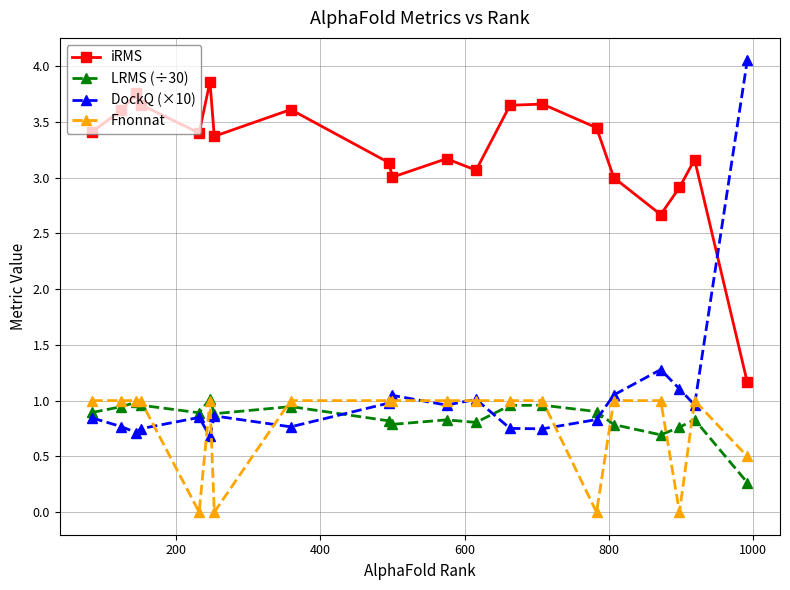

Which series has the largest total across all categories?

iRMS